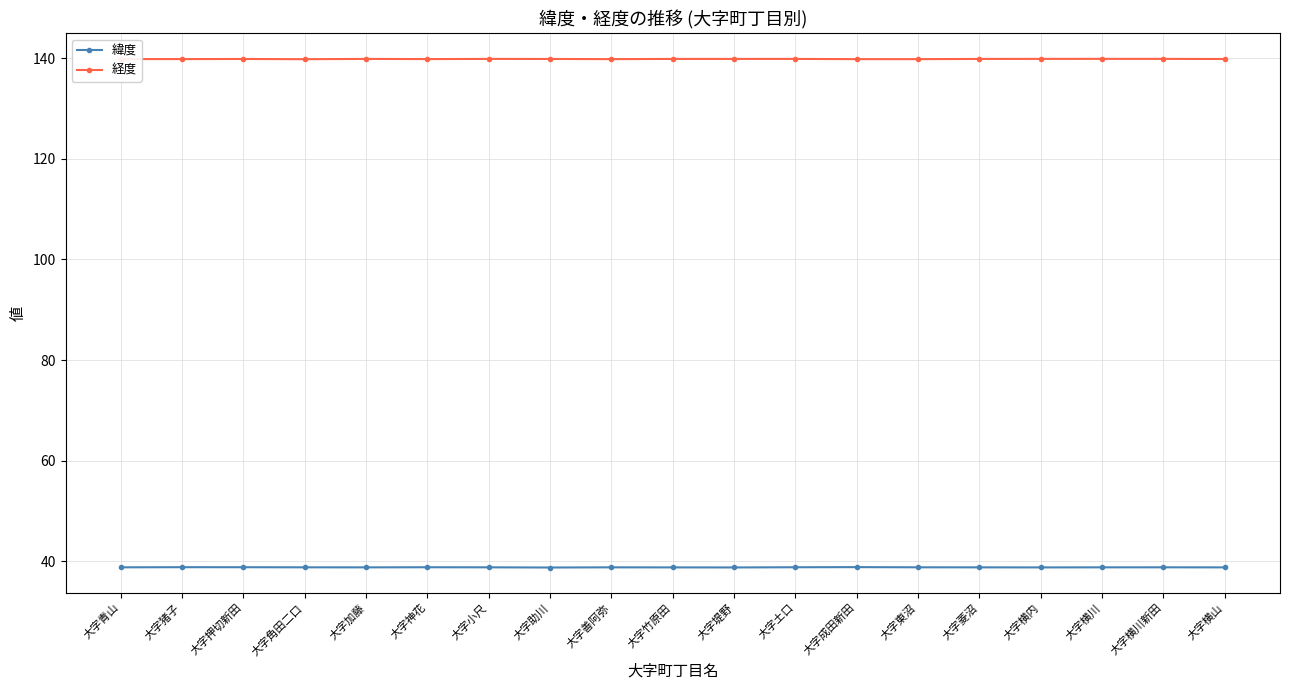

Rank the series by their maximum value, from highest to lowest.

経度, 緯度